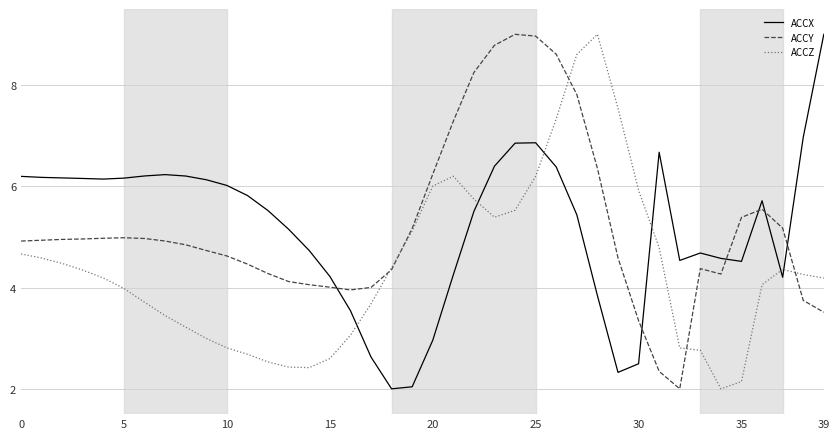

Does the chart display data point markers on the line(s)?

No